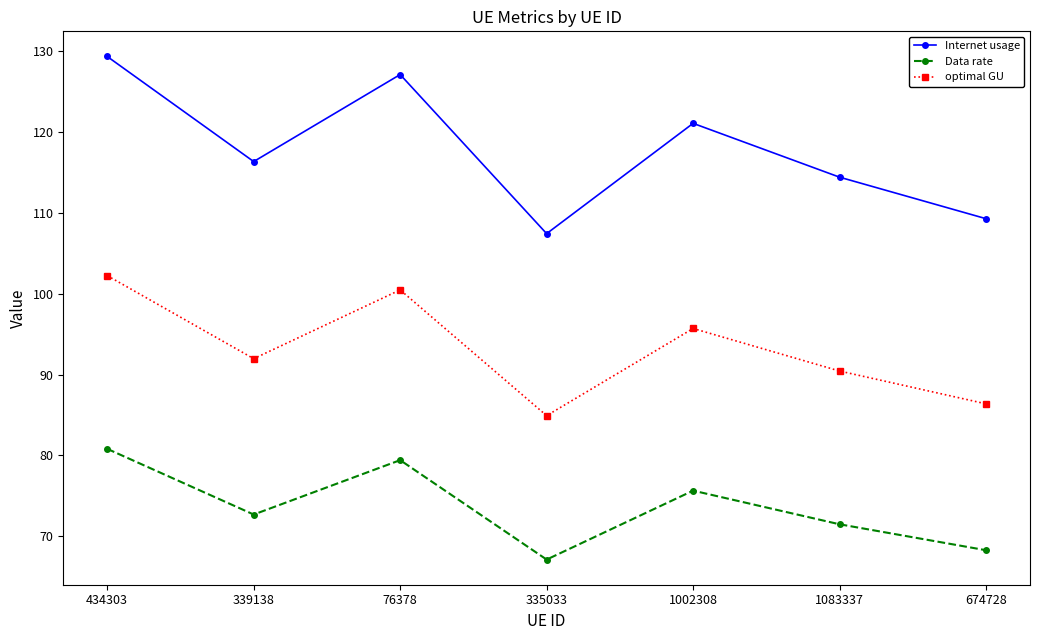

What is the difference between the optimal GU values at 434303 and 76378?

1.8